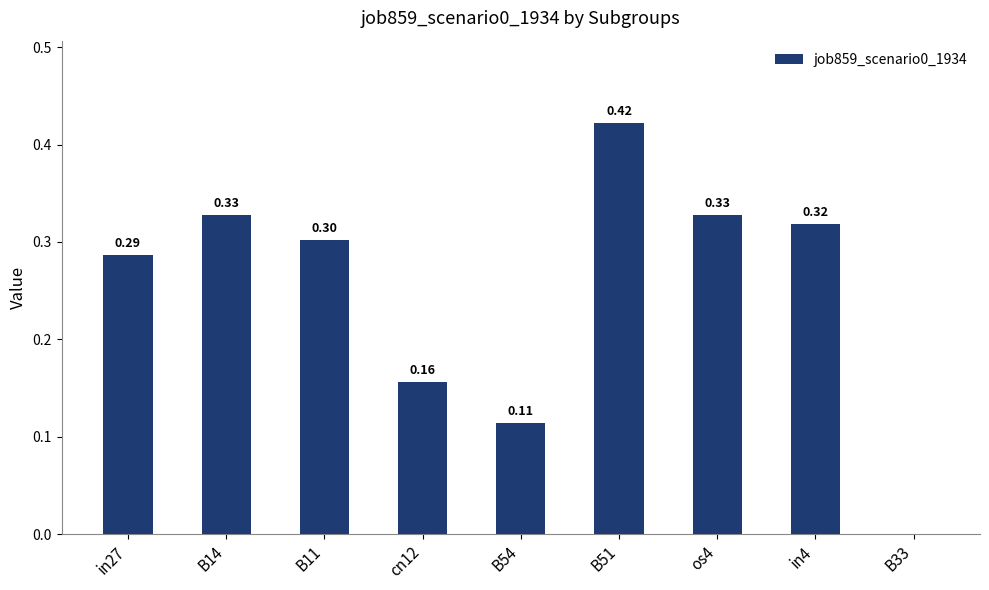

What is the change in value from B11 to B51?

+0.1